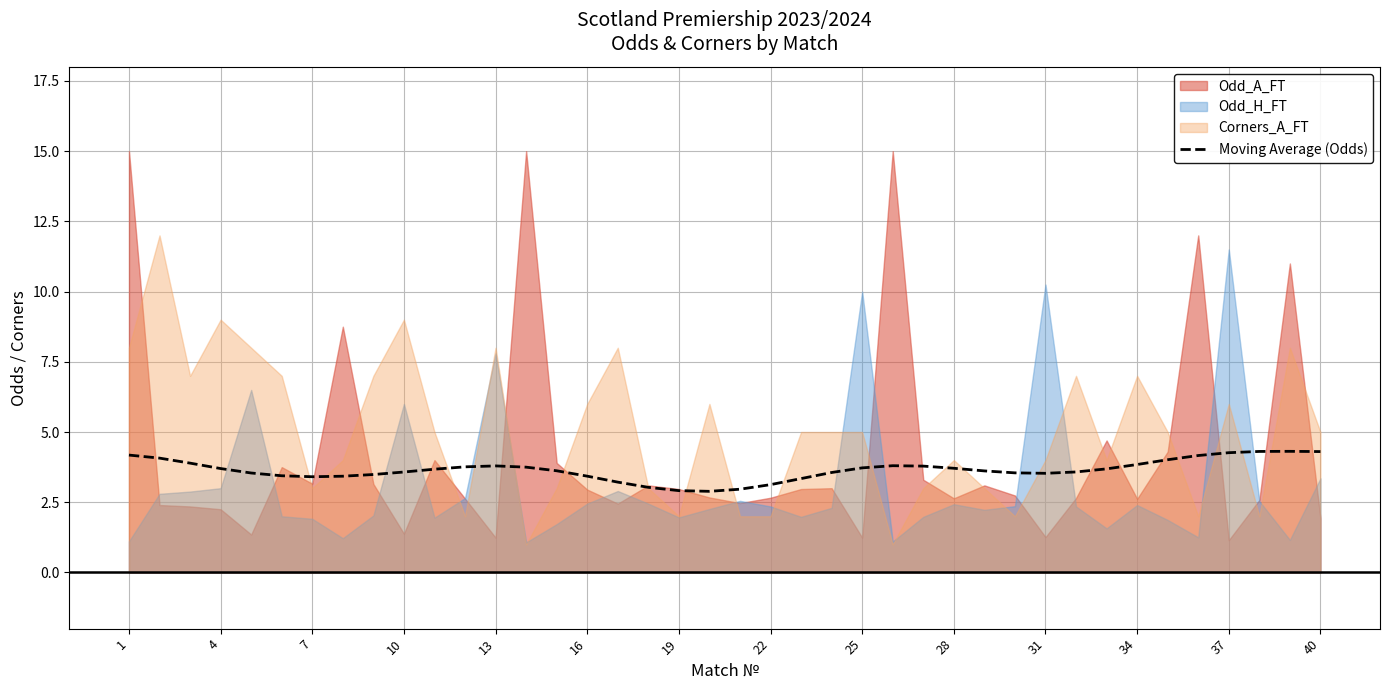

How many lines are shown in the chart?

1